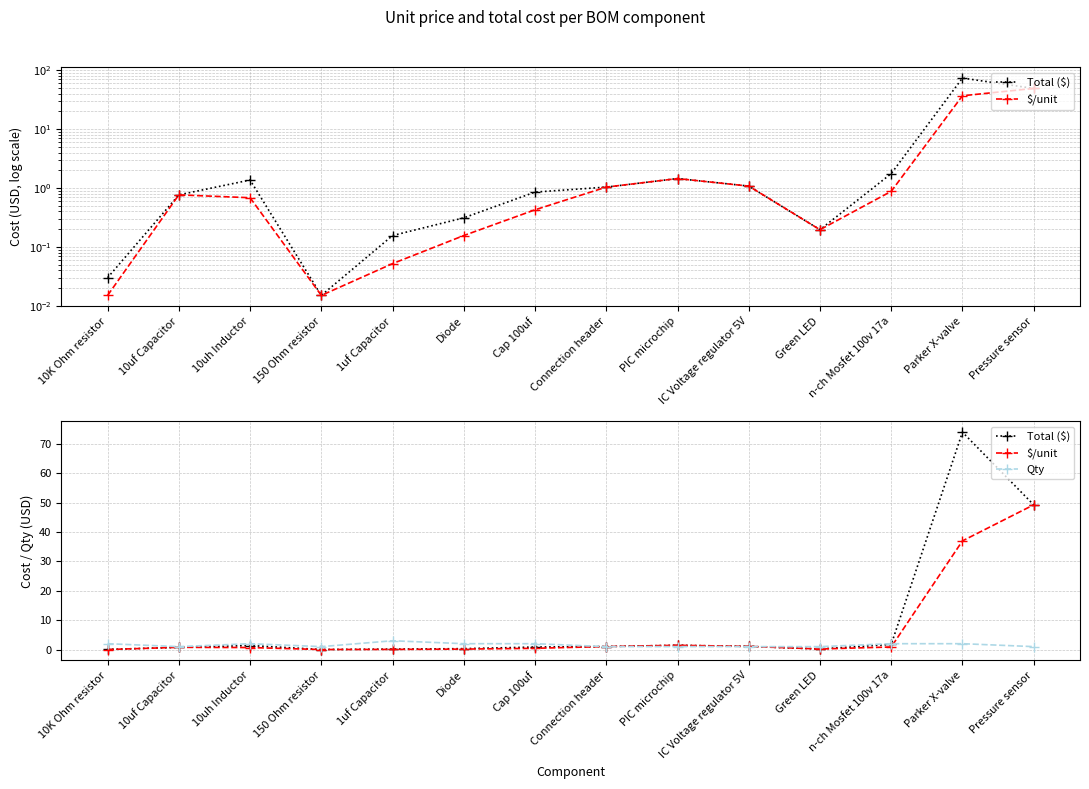

What position from the right is 1uf Capacitor?

10